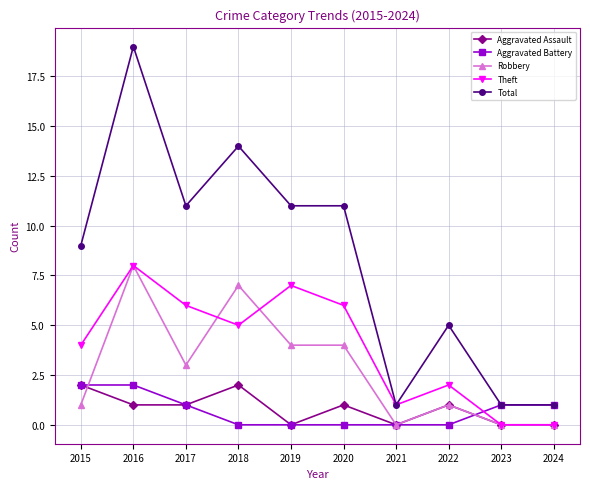

What are all the series names shown in the legend?

Aggravated Assault, Aggravated Battery, Robbery, Theft, Total